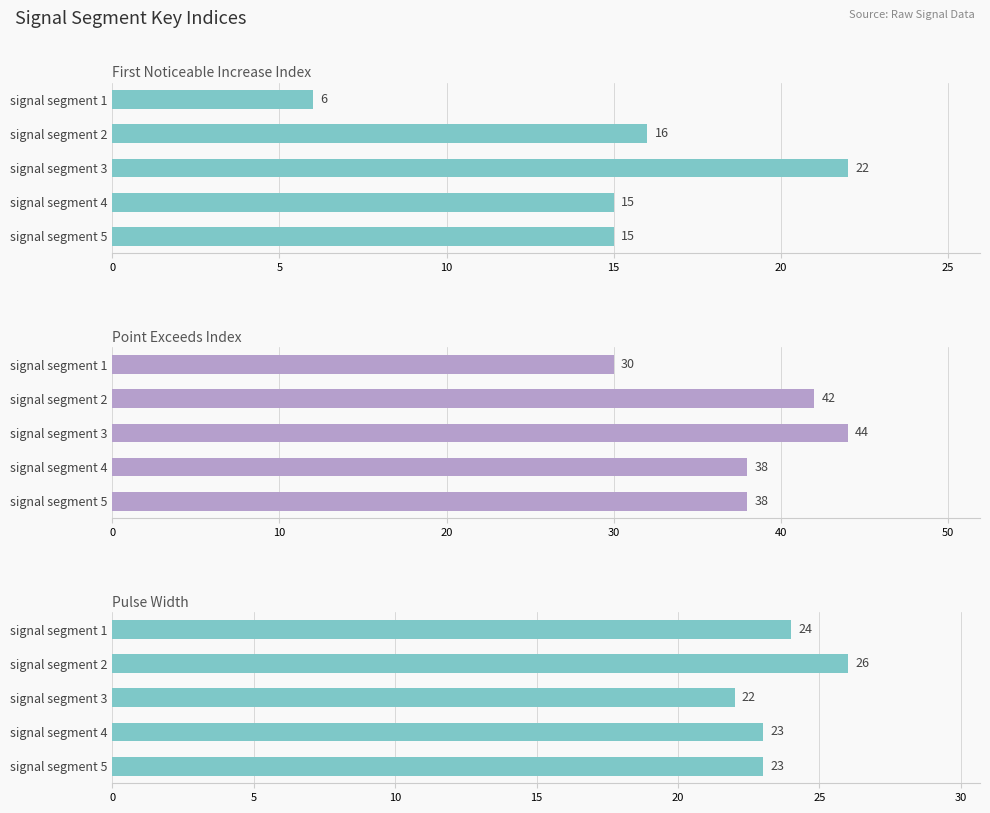

What is the value of the Pulse_Width bar at the 5th from the left?

23